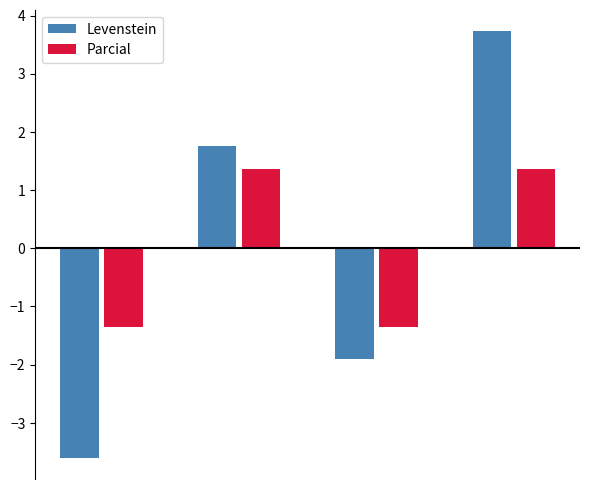

How many values in the Parcial series exceed 1?

2